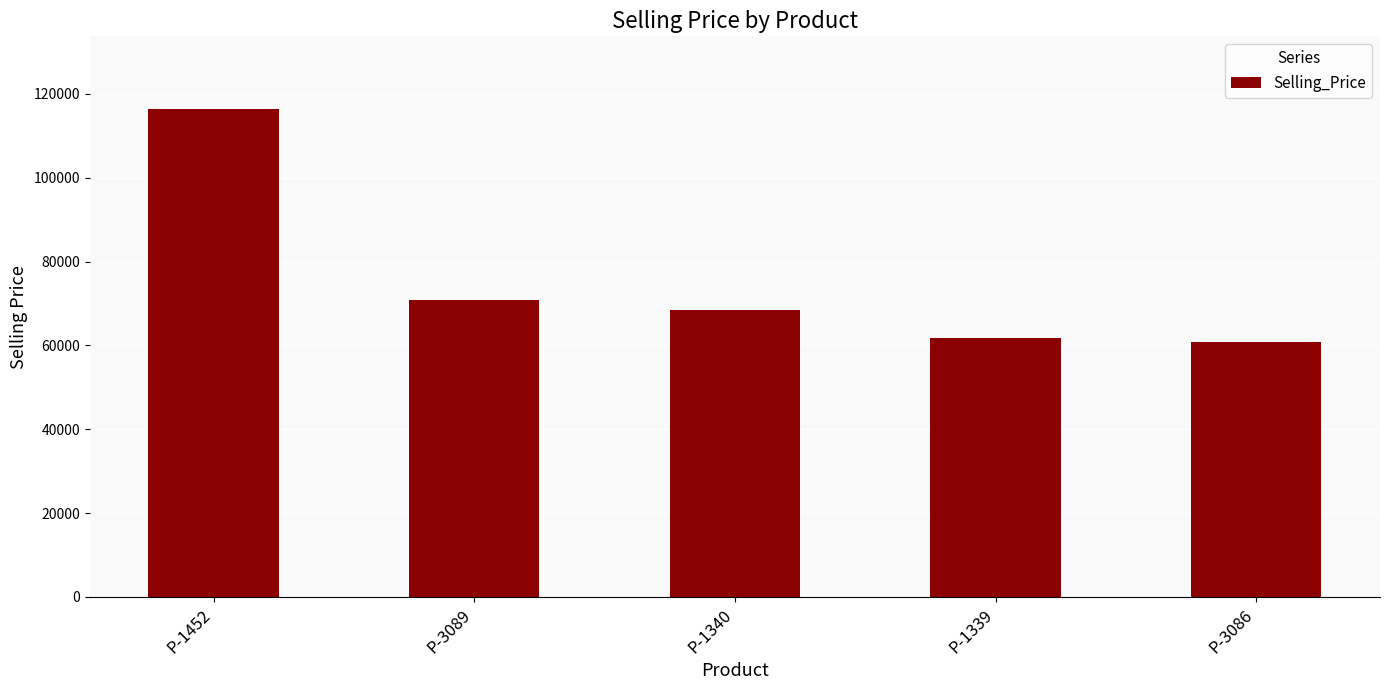

How many bars are there in total?

5